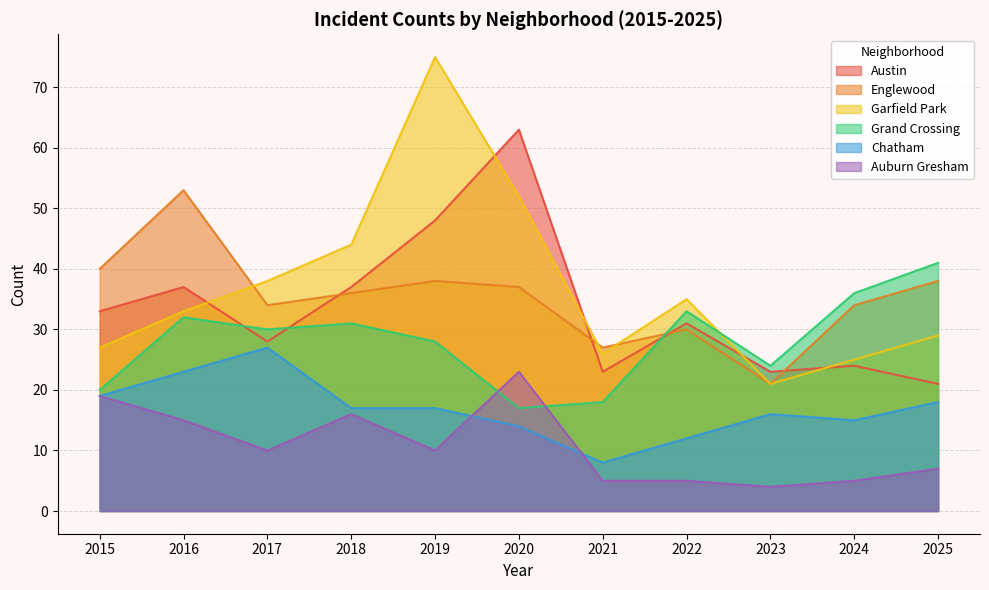

What is the sum of the Austin values at 2021 and 2022?

54